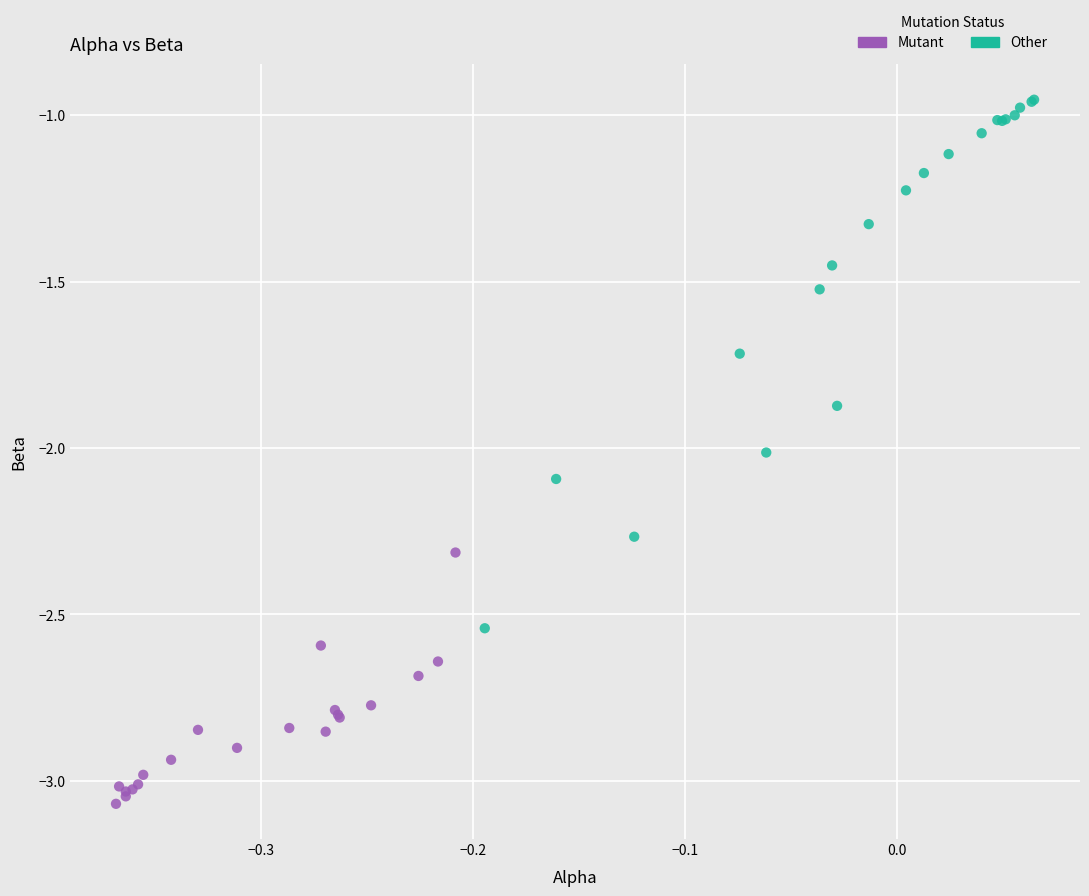

What are all the series names shown in the legend?

Mutant, Other